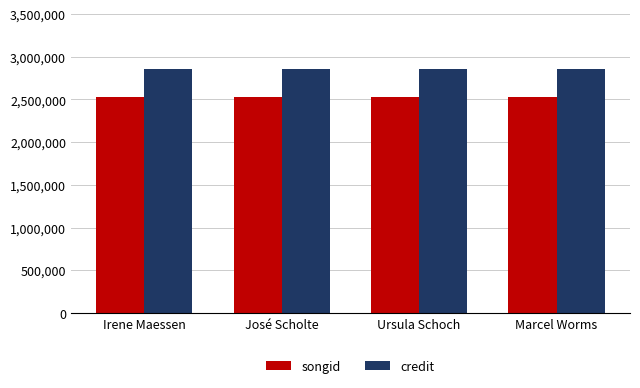

What position from the right is Marcel Worms?

1